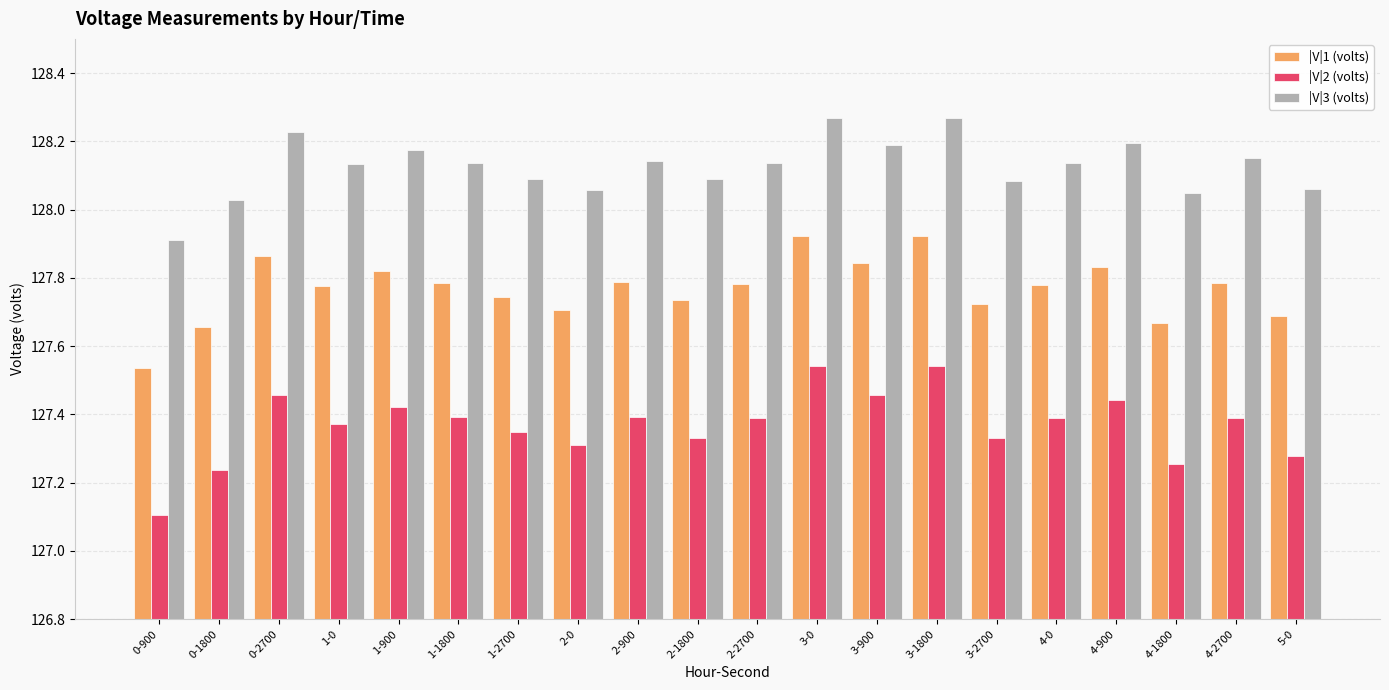

The value of |V|3 (volts) at 3-2700 is 128.1. True or false?

True